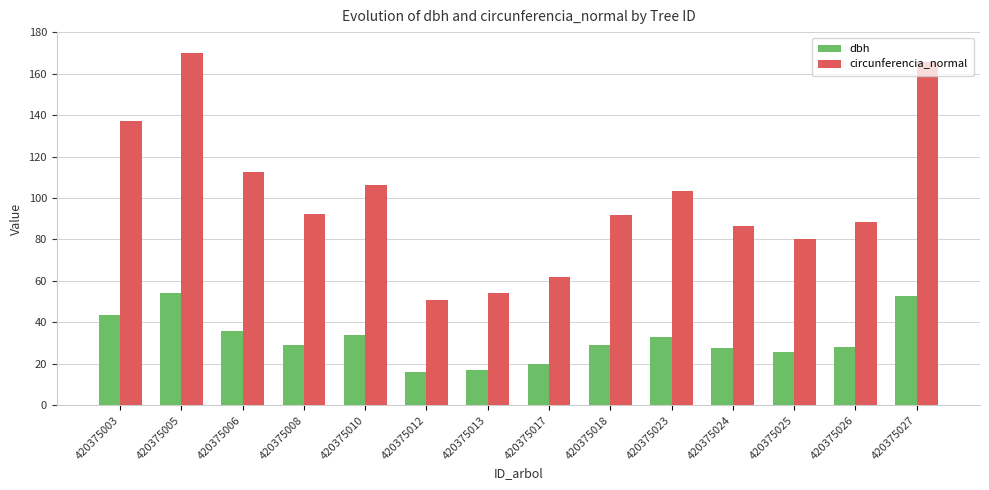

What value does the dbh series have at 420375008?

29.3